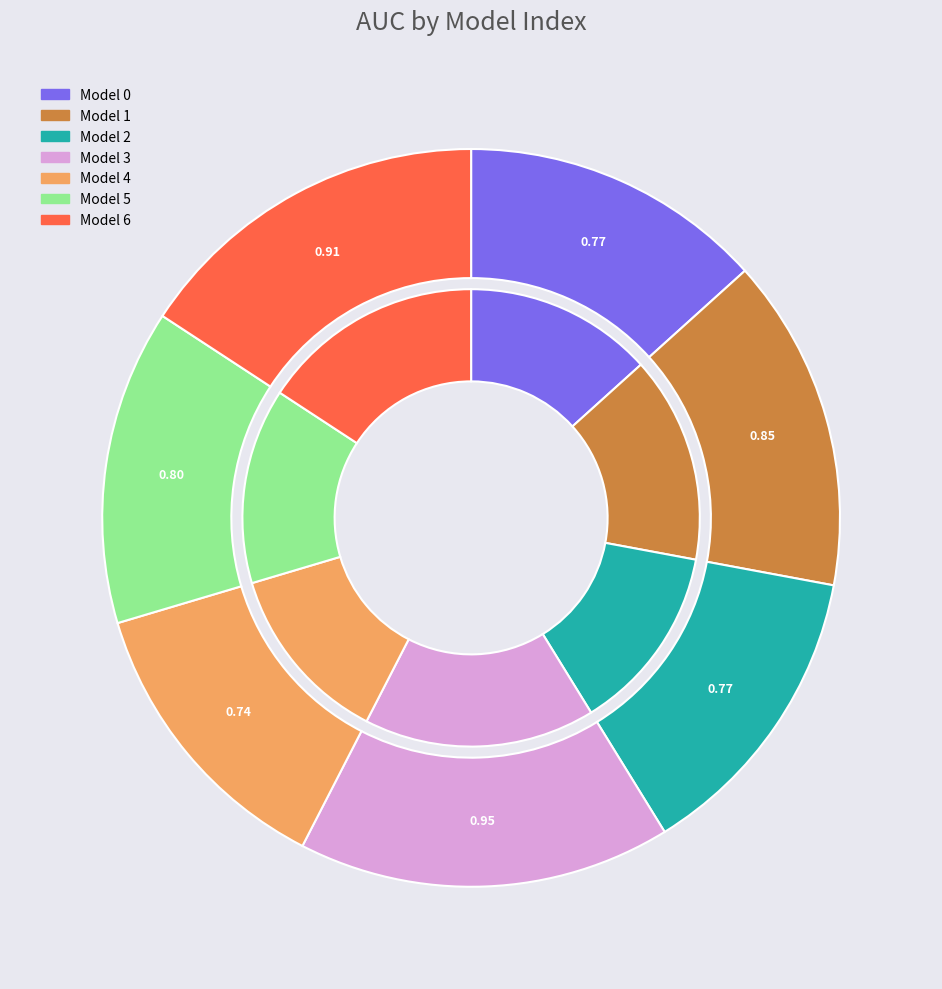

To the nearest percent, what portion does 3 represent?

16%